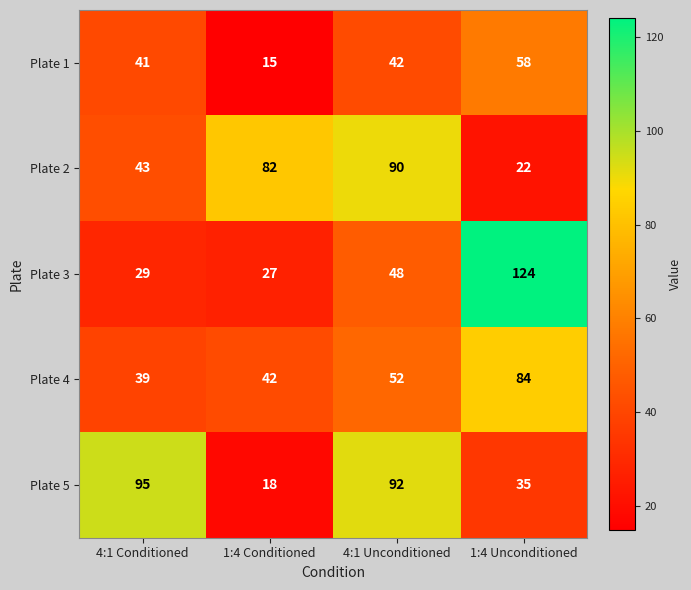

Which series has the largest total across all categories?

Plate 5